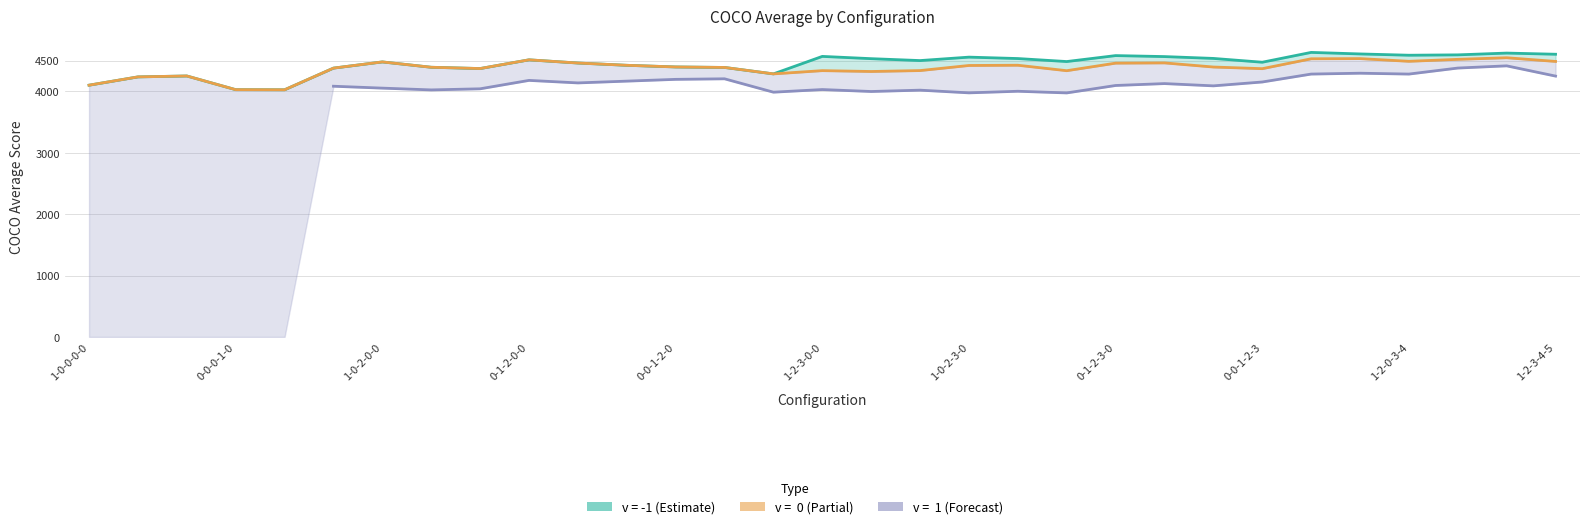

Which category has the highest value in the v=0 series?

0-1-2-3-4